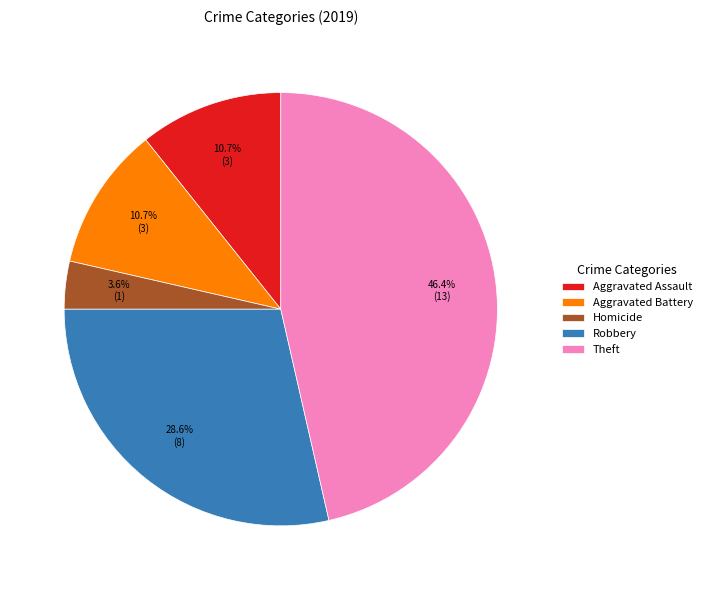

Count the number of slices in the pie.

5